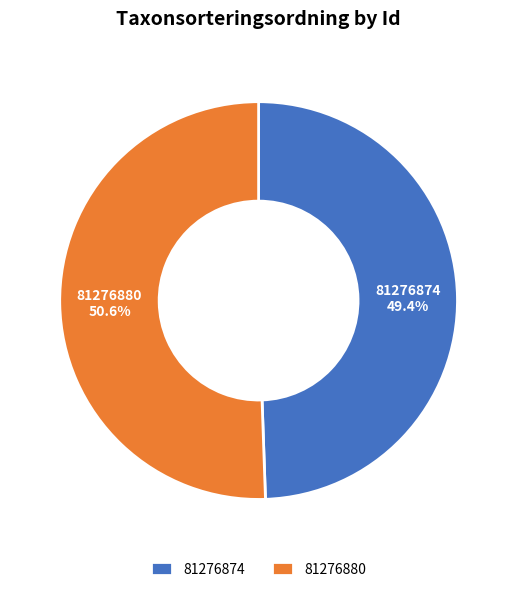

True or false: 81276880 accounts for 57% of the total.

False